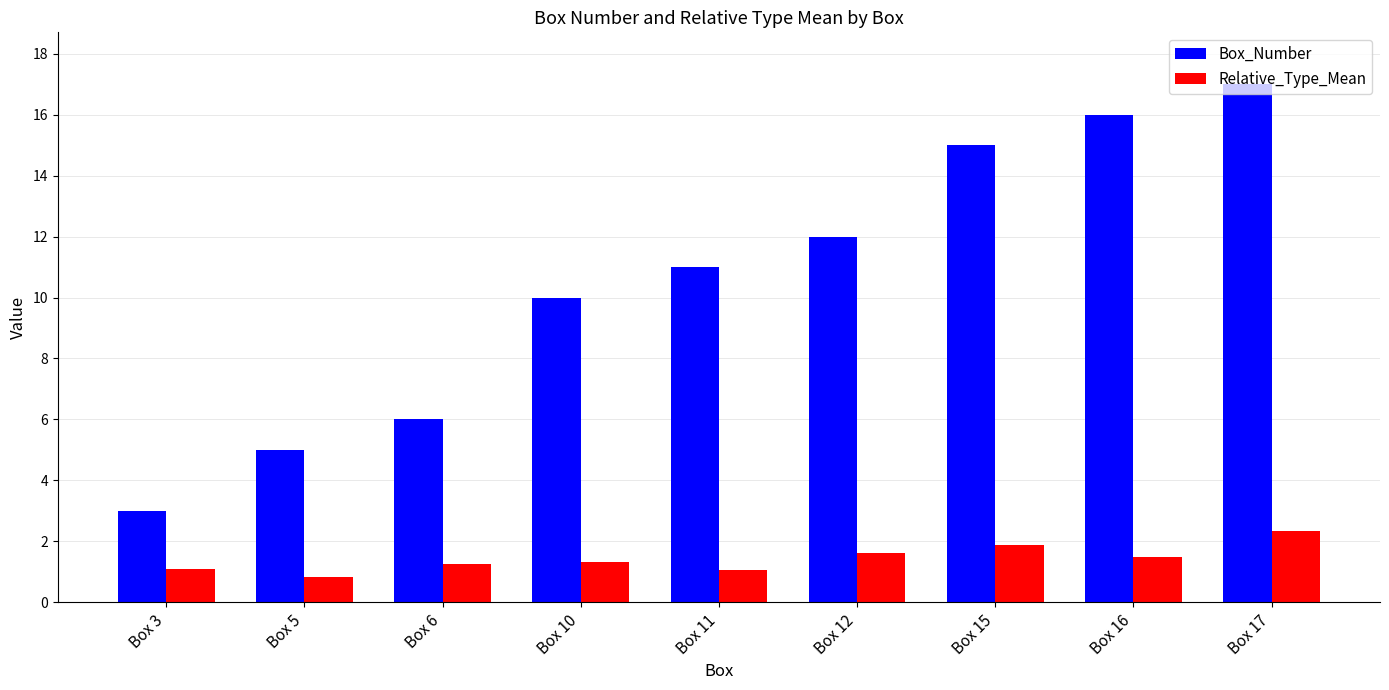

What is the spread (max minus min) of values at Box 17?

14.7